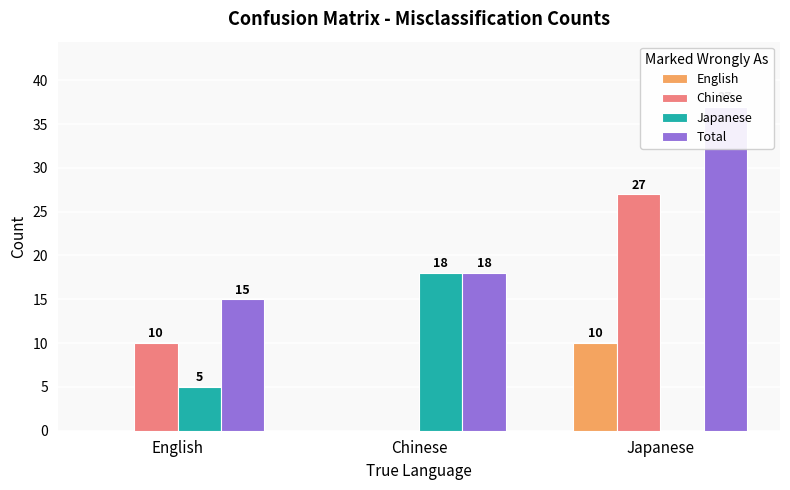

The Total series shows 15 at English. True or false?

True